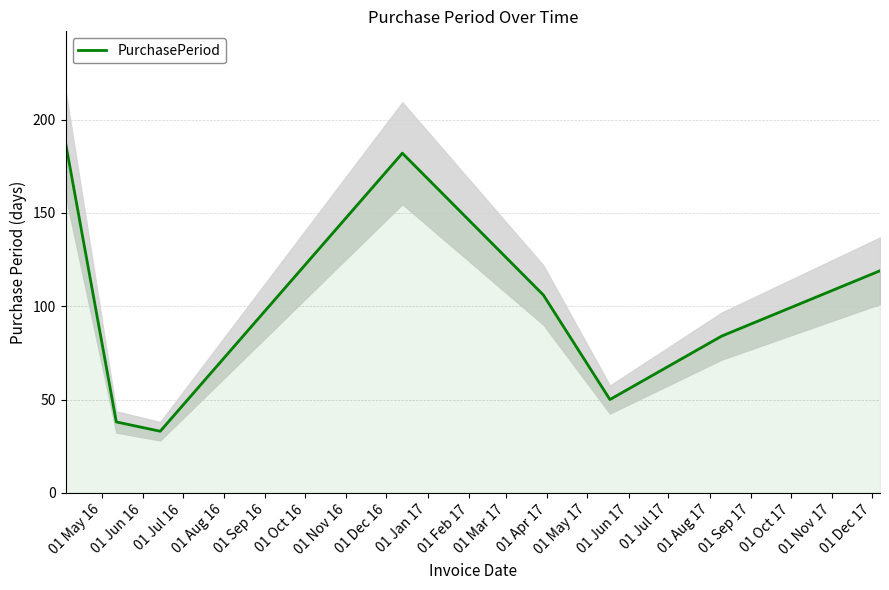

Reading right to left, list all the values displayed in this chart.

119	84	50	106	182	33	38	187